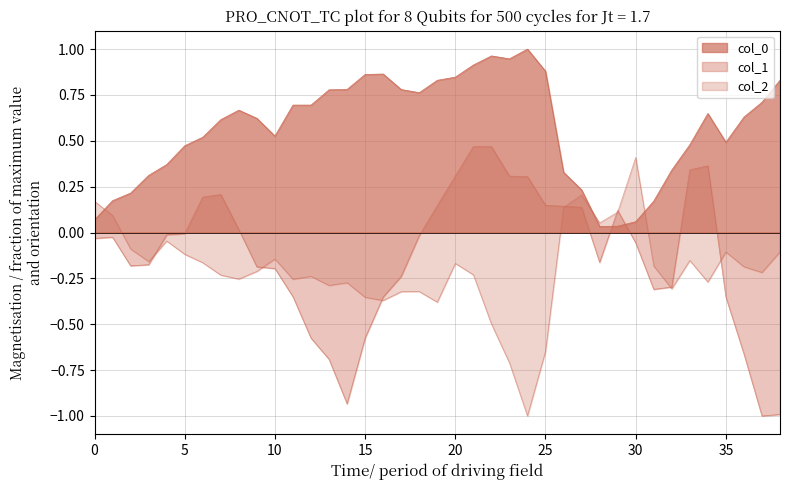

Which series changed the most between 27 and 32?

col_2